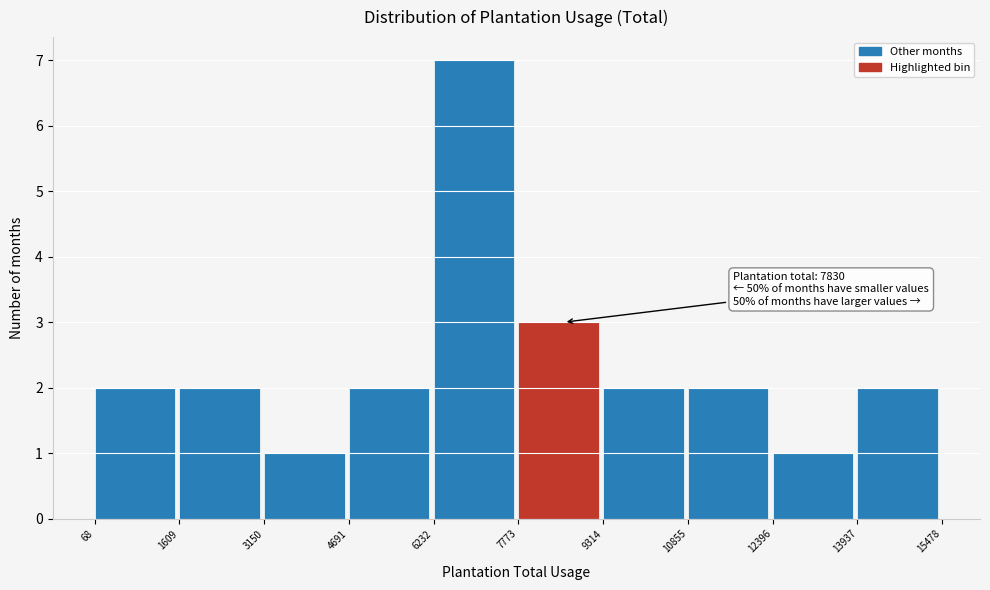

Over which range of the x-axis is the bar tallest?

6232 to 7773